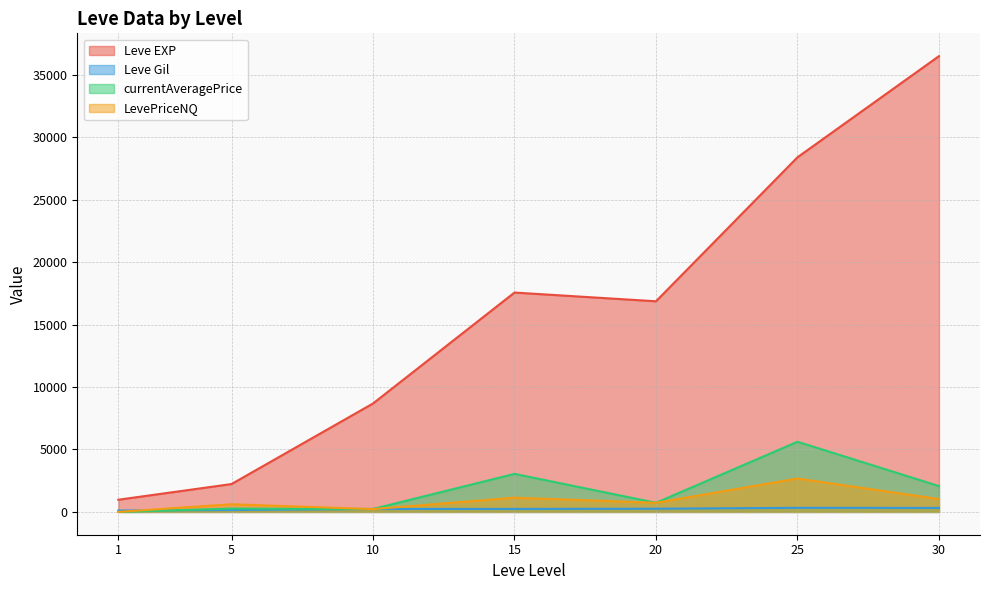

True or false: Leve EXP has more than 1 points higher than both neighbors.

False